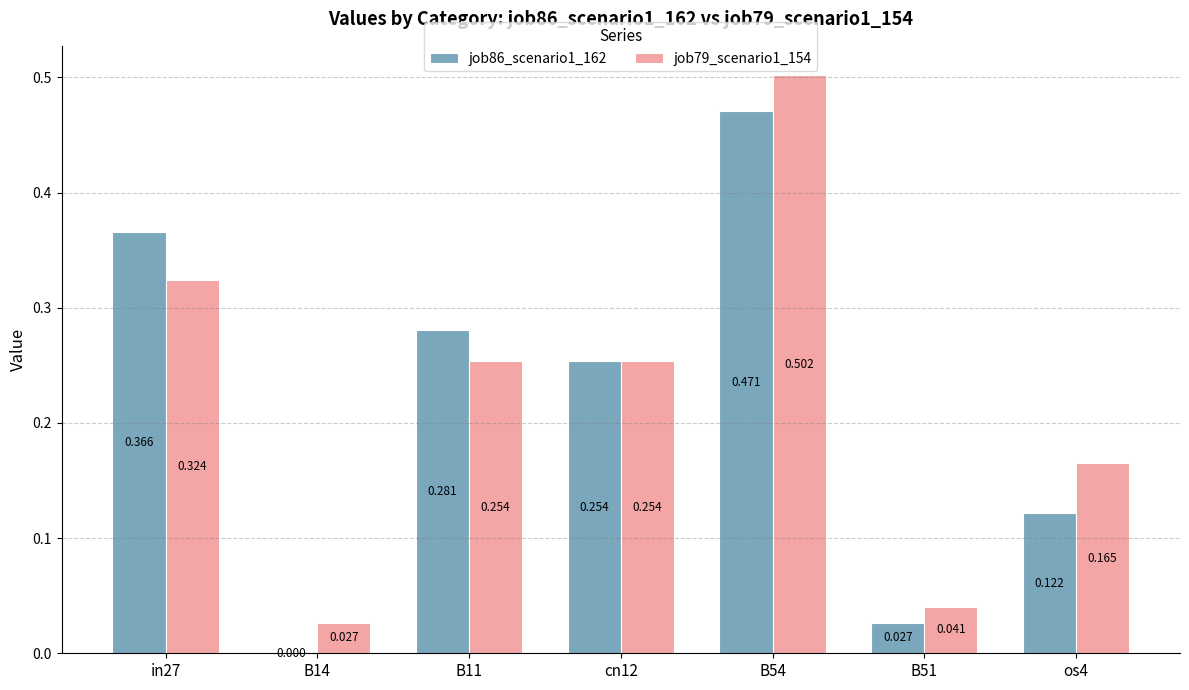

Is the value of job86_scenario1_162 at B14 greater than the value of job79_scenario1_154 at B51?

No